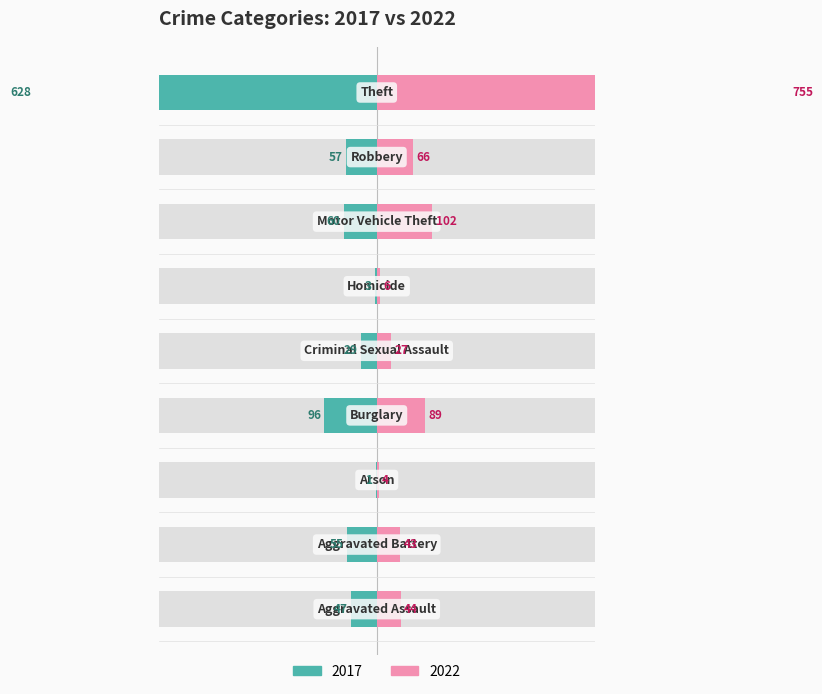

What is the highest value of the 2022 series?

755